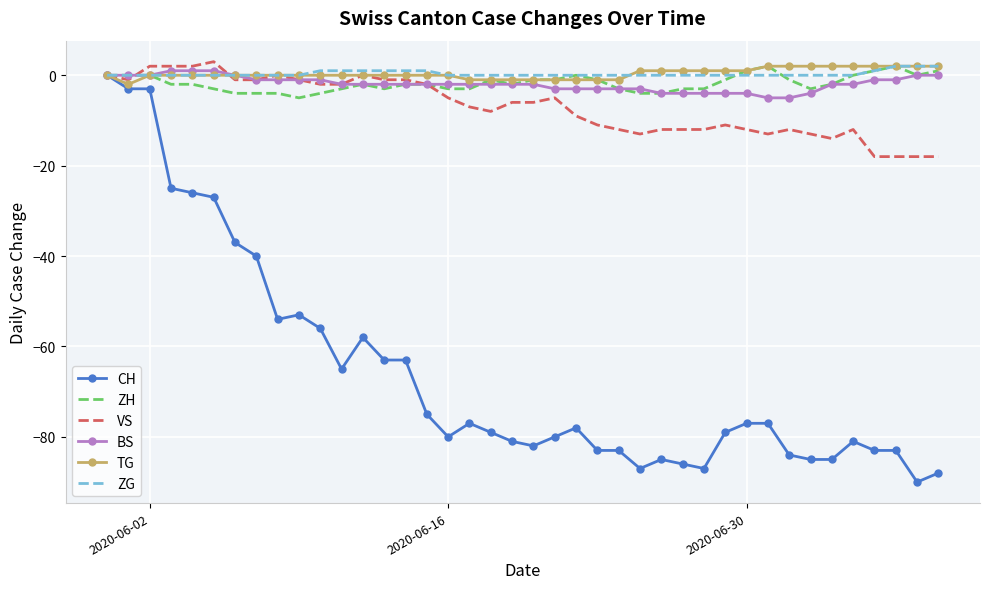

What is the greatest value displayed?

3